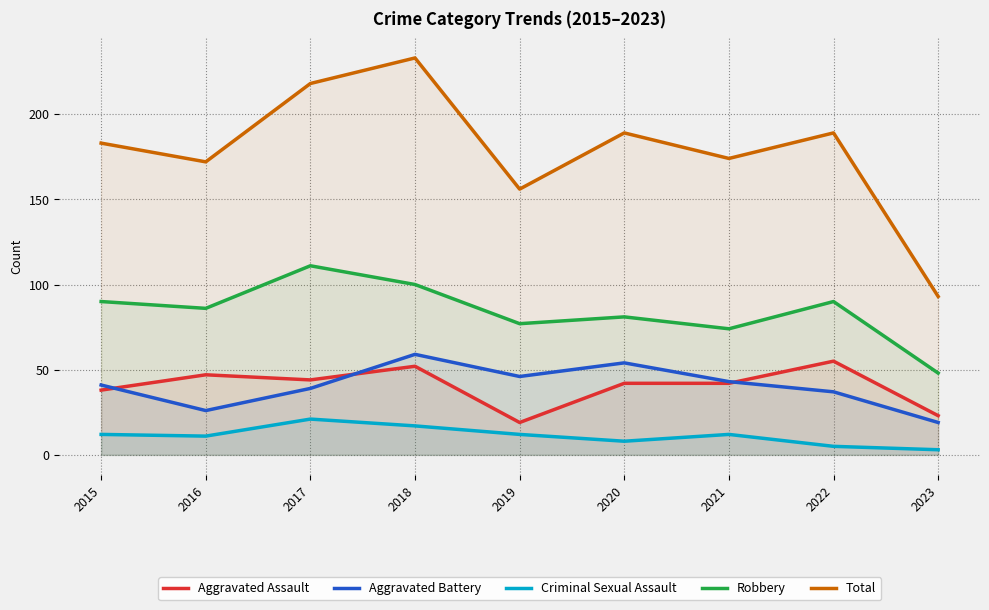

Does the chart have visible grid lines?

Yes